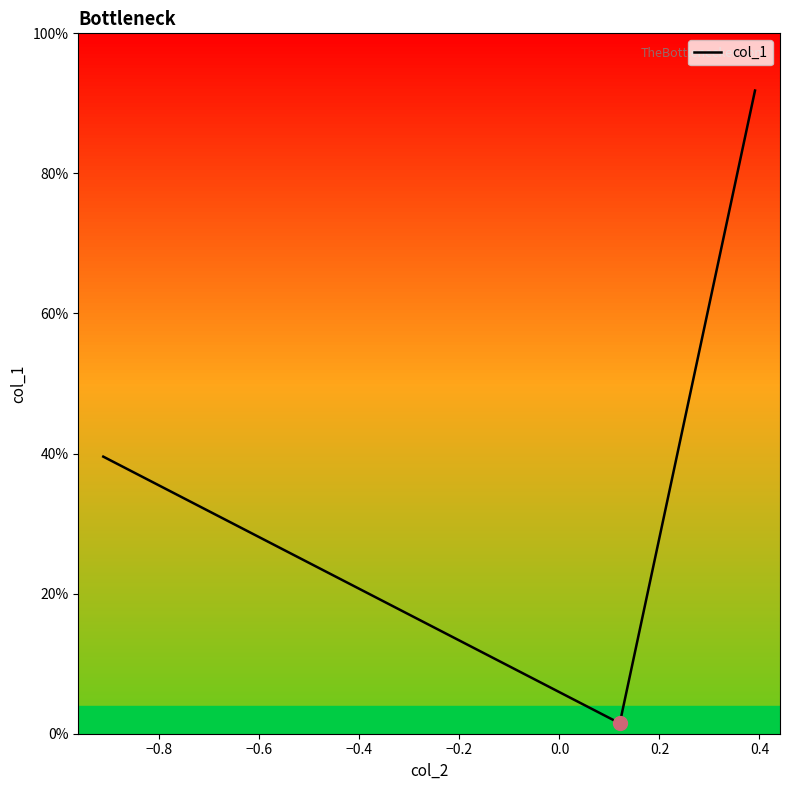

Does the chart have visible grid lines?

No